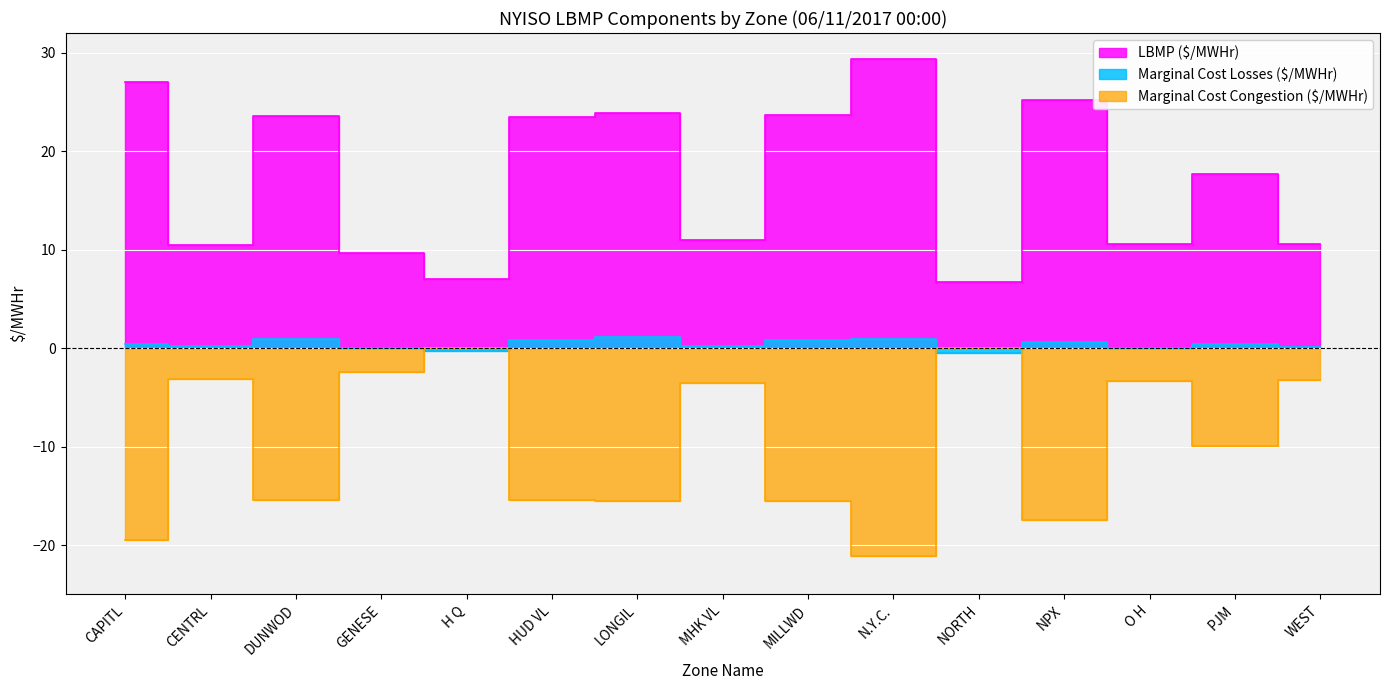

True or false: Marginal Cost Congestion ($/MWHr) has a value of -8.4 at LONGIL.

False